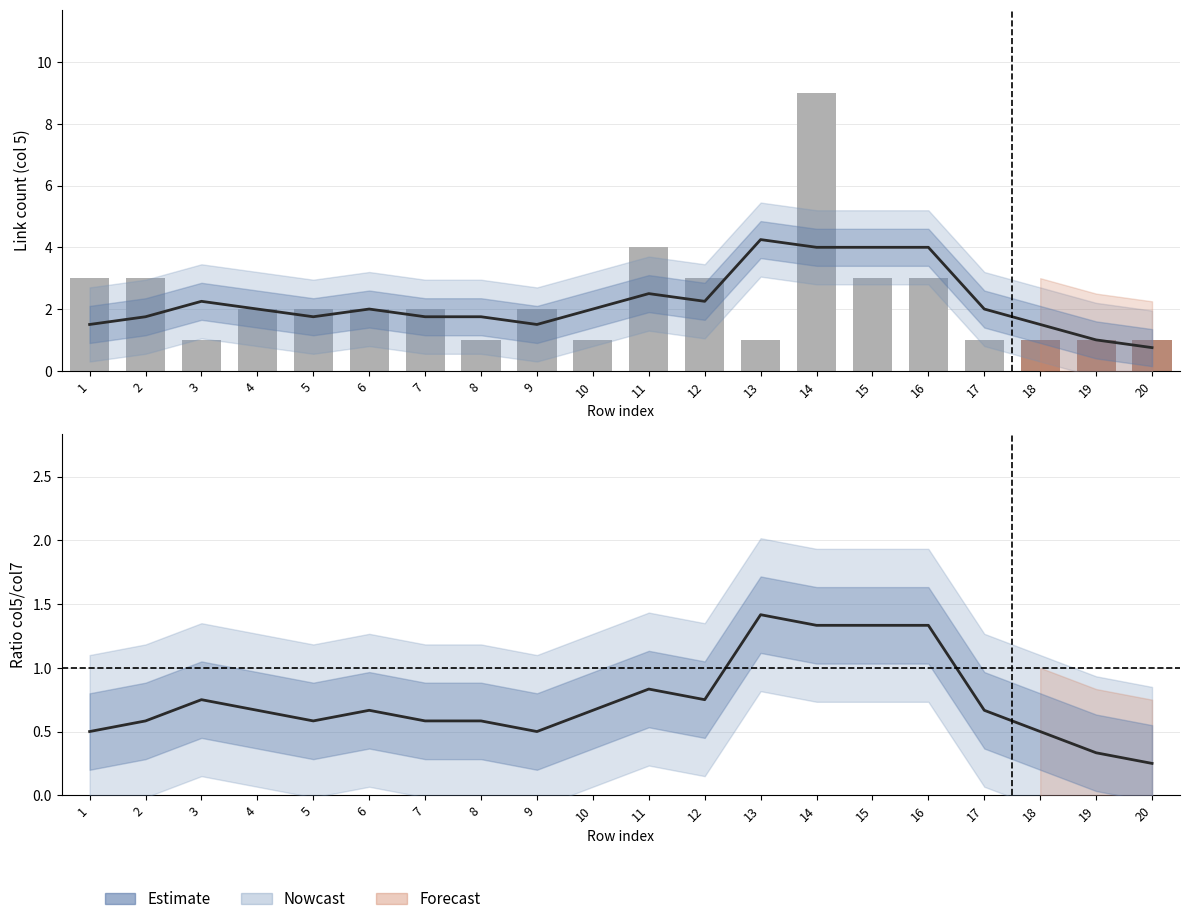

What is the minimum value shown in the chart?

0.2